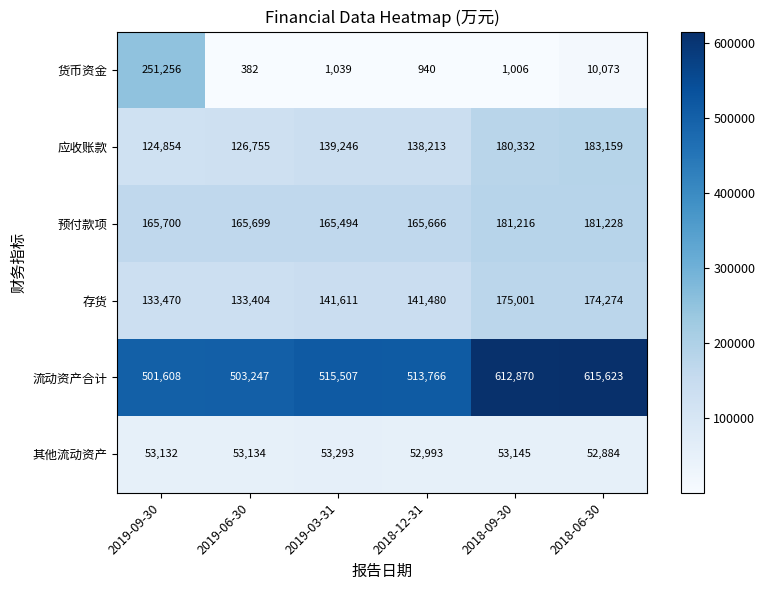

What is the maximum value shown in the chart?

615623